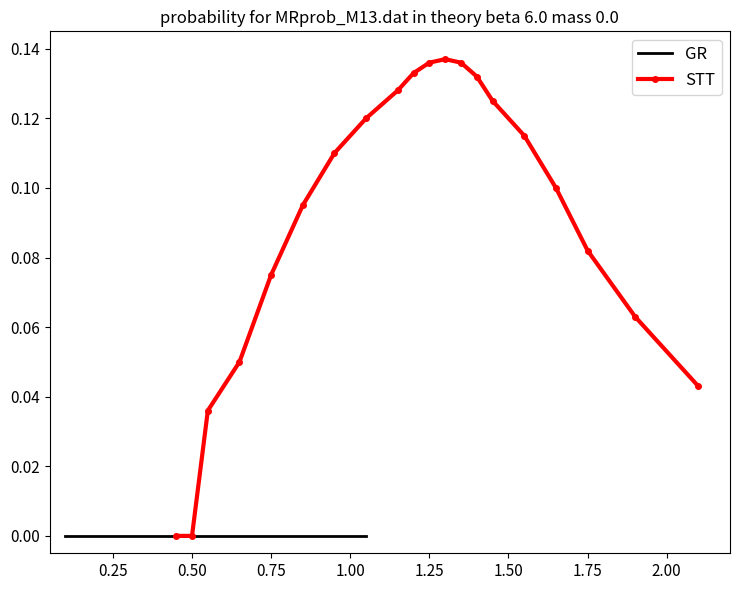

True or false: GR and STT intersect in this chart.

False